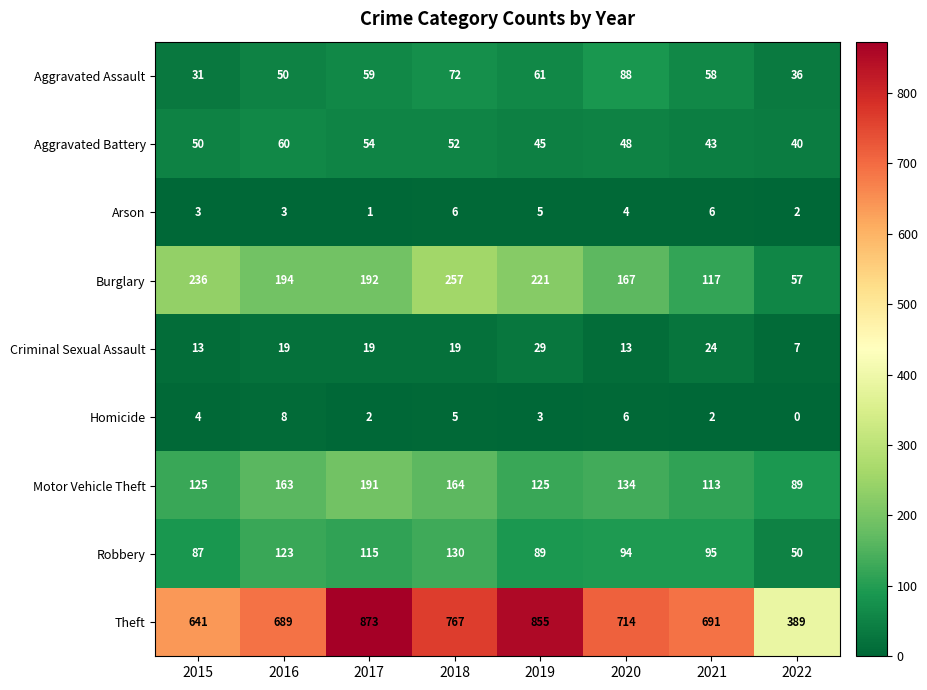

How many series are shown in this chart?

9